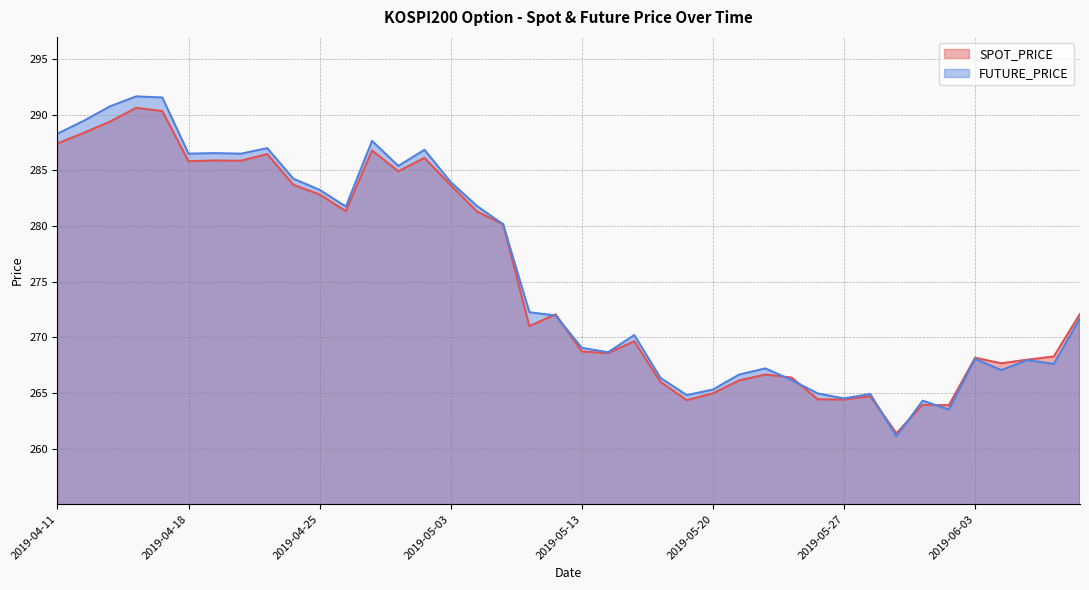

Read the FUTURE_PRICE value at 2019-04-15.

290.8